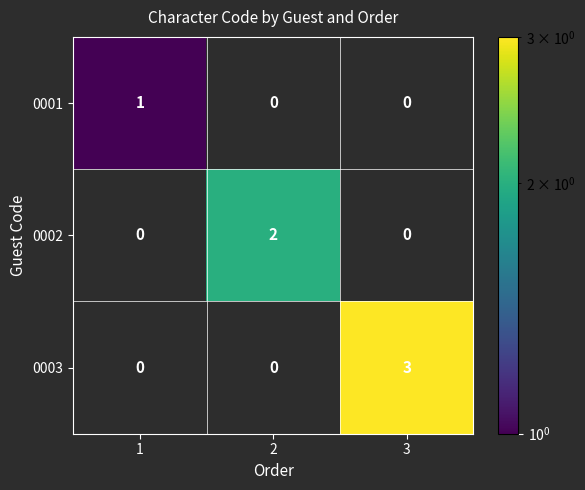

Reading left to right, extract all data points from this chart.

0001: 1=1	2=0	3=0
0002: 1=0	2=2	3=0
0003: 1=0	2=0	3=3